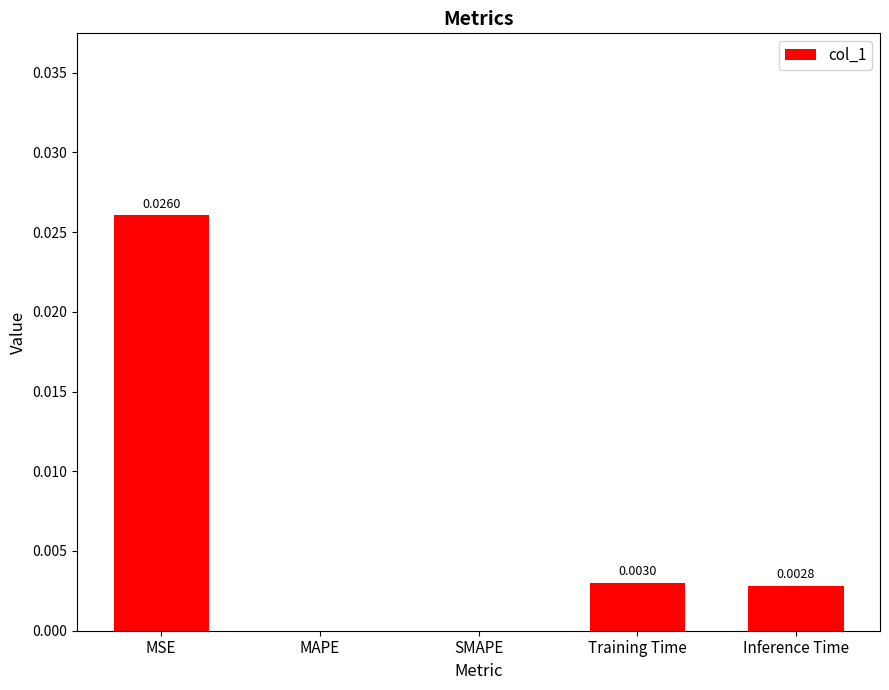

At which category does the chart reach its peak across all series?

MSE